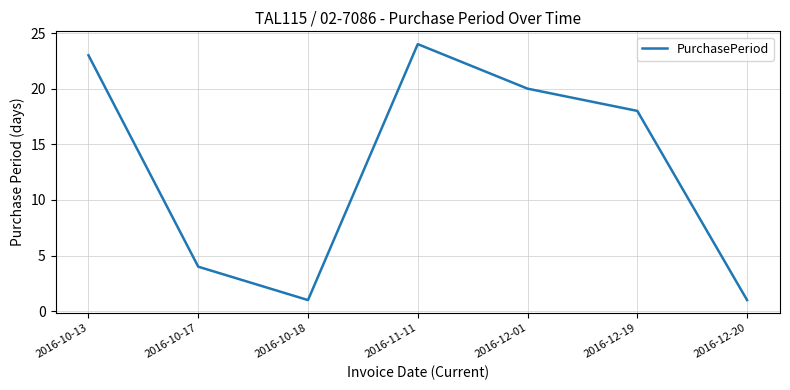

What is the change in value from 2016-11-11 to 2016-12-19?

-6